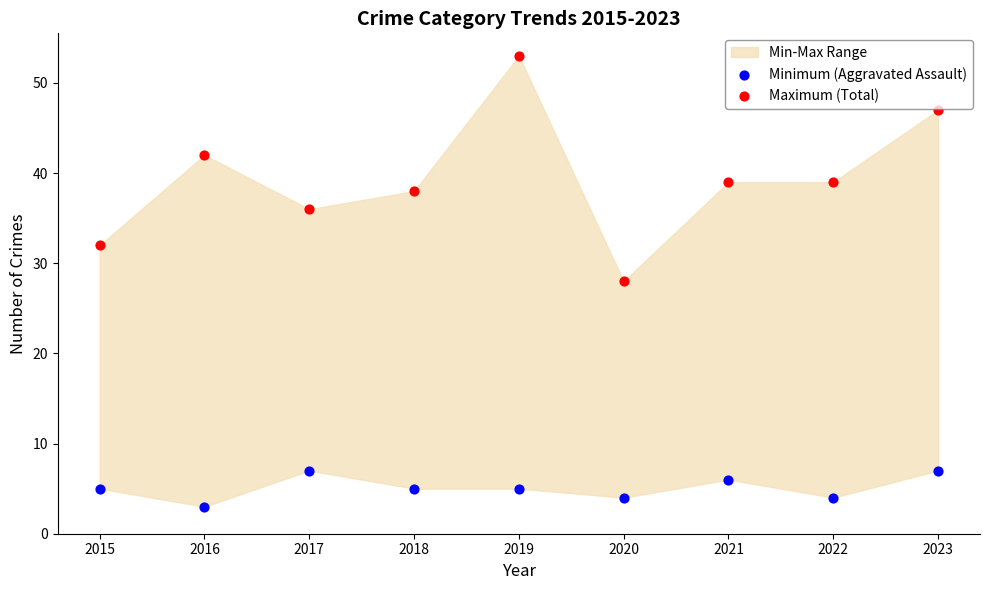

Across all data points, what is the range of Y values (max minus min)?

50